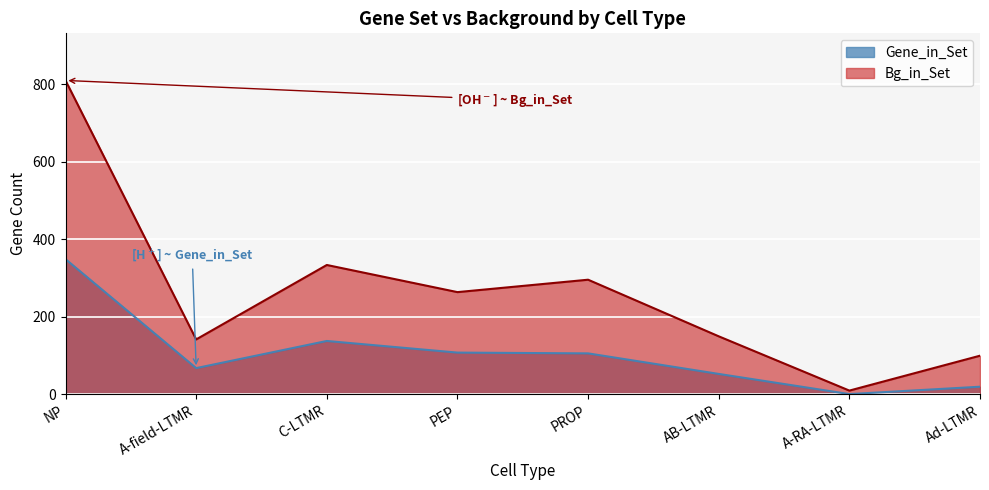

True or false: Bg_in_Set and Gene_in_Set intersect in this chart.

False